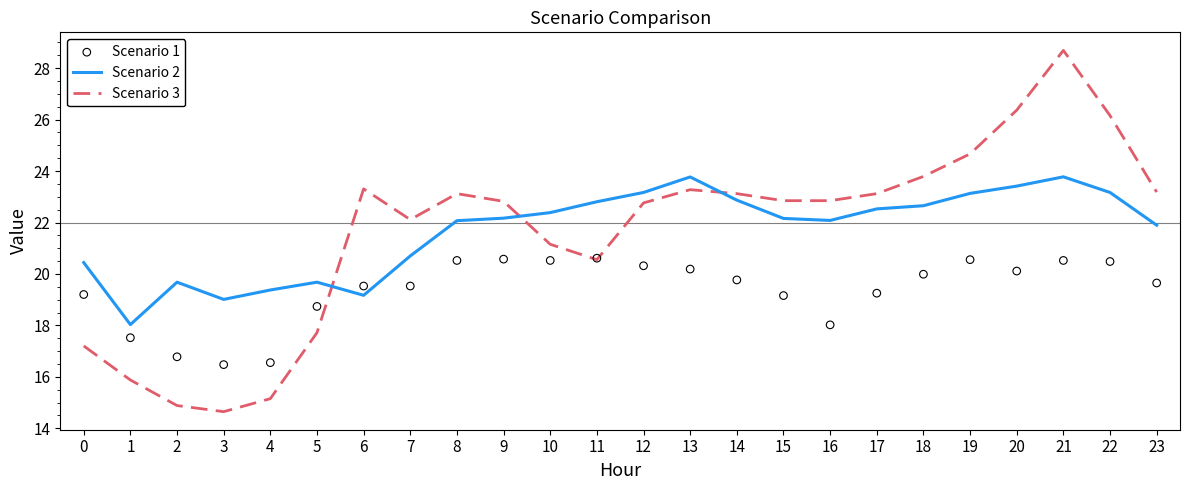

What are all the series names shown in the legend?

Scenario 2, Scenario 3, Scenario 1